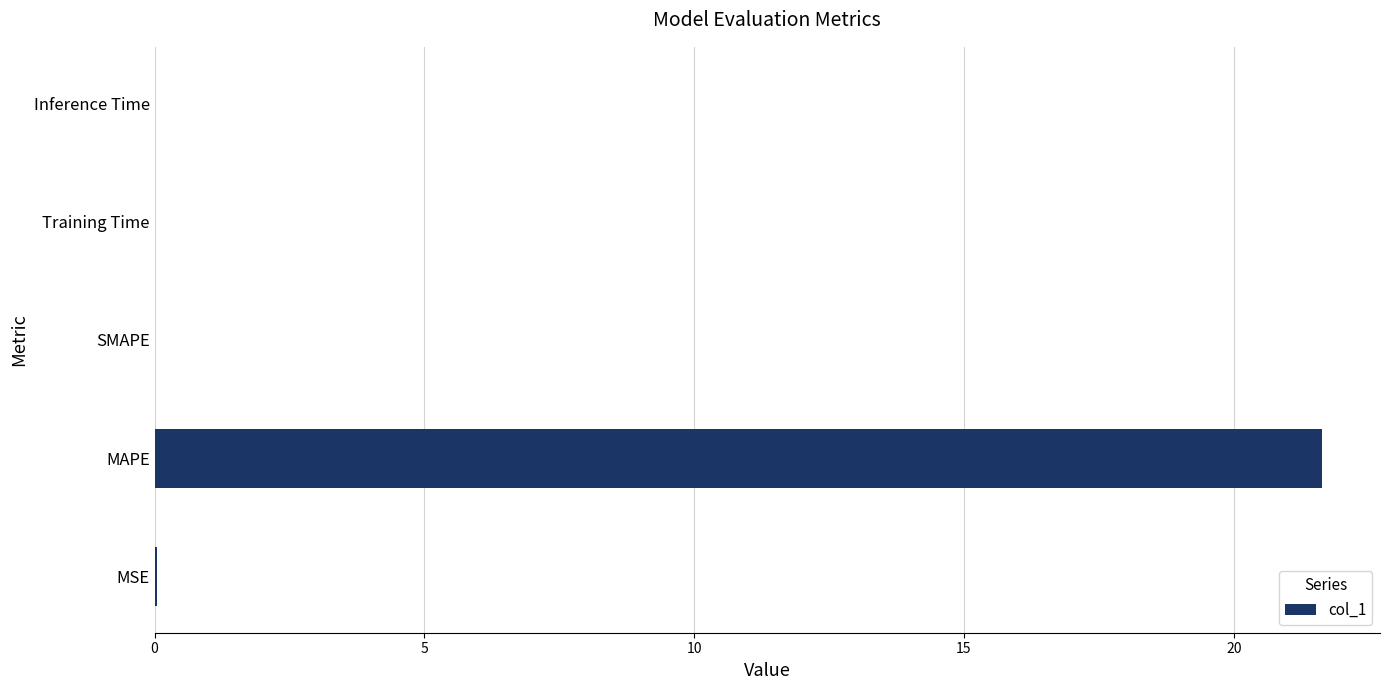

What is the average value?

4.3